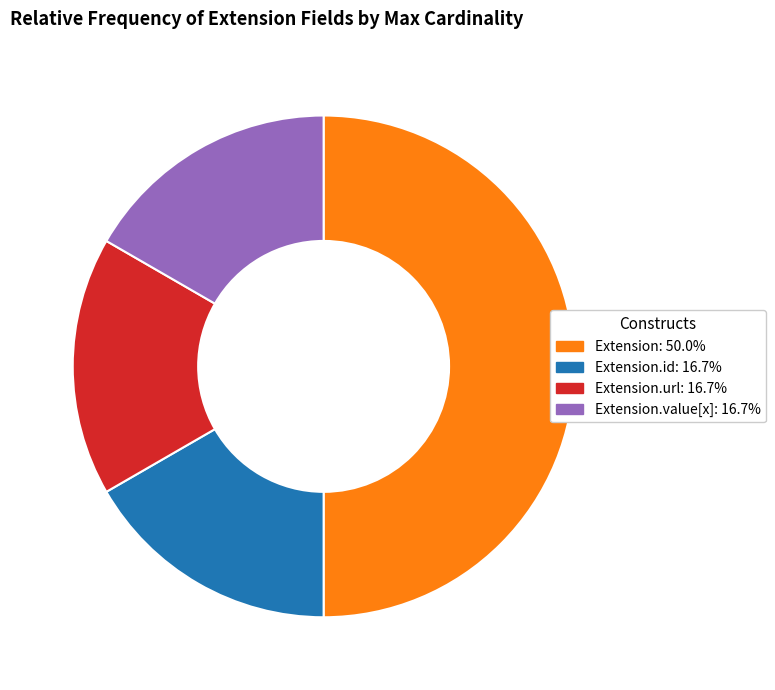

How many segments does this pie chart have?

4